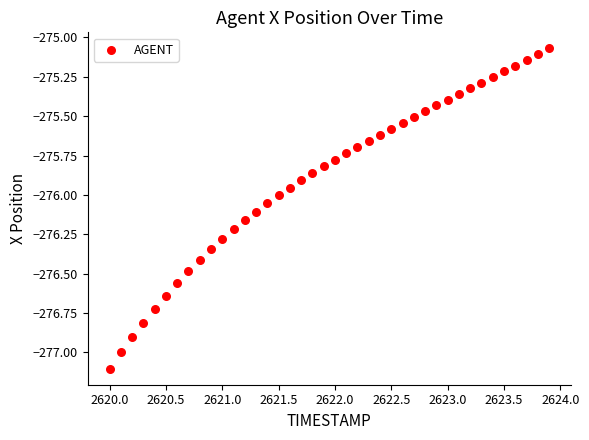

What is the range of X values (max minus min)?

3.9